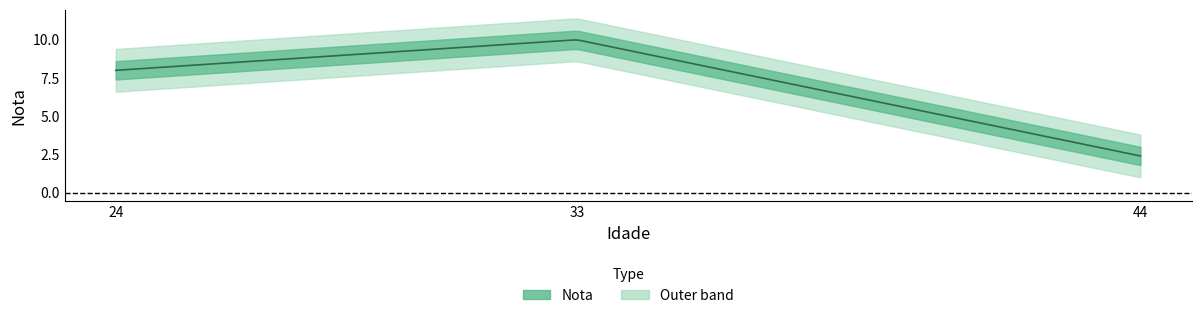

Where does the data first go above 8?

33